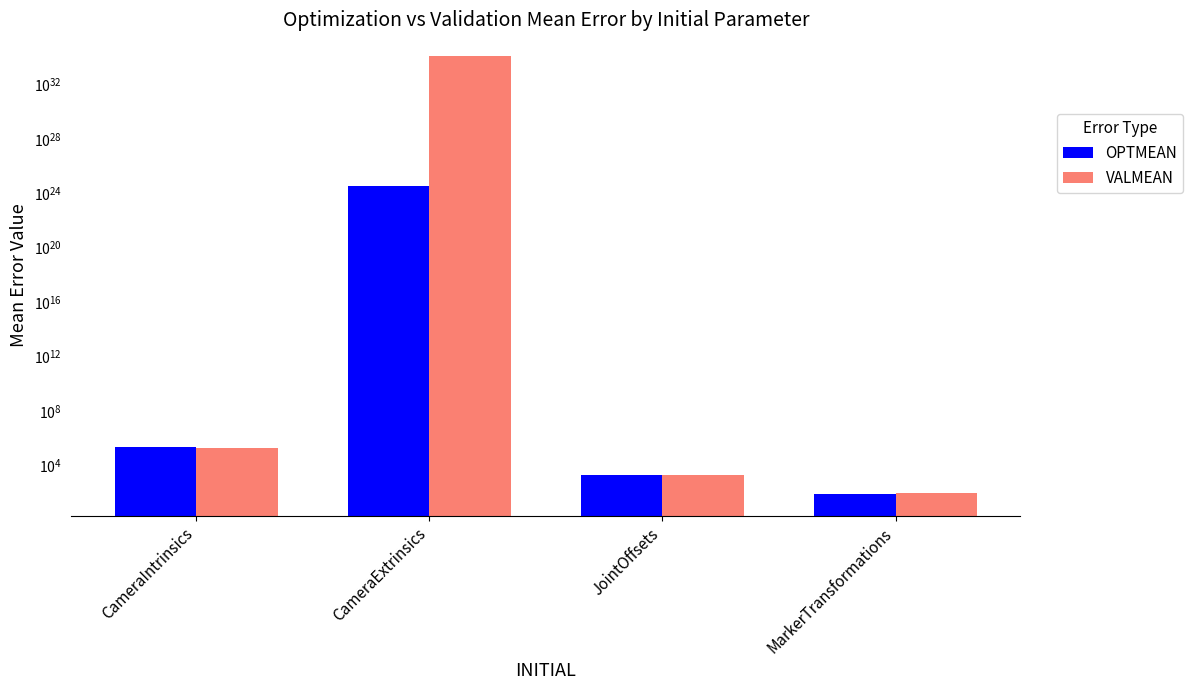

The value of OPTMEAN at CameraIntrinsics is 324675.1. True or false?

False